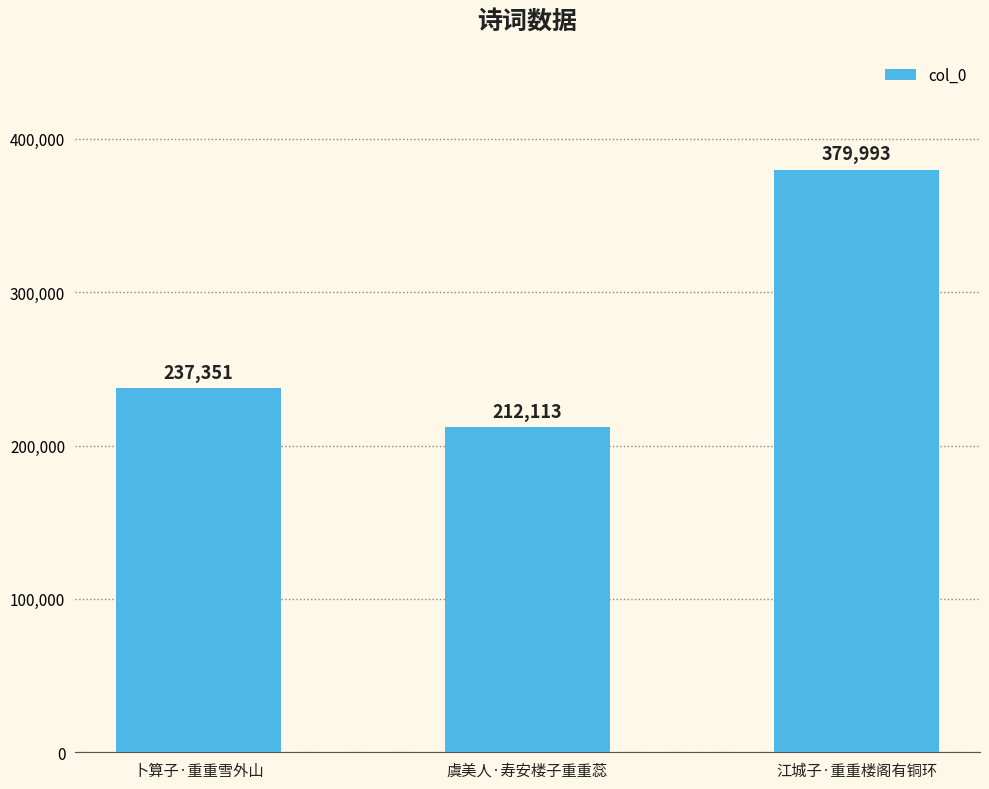

Reading left to right, what are all the values shown in this chart?

卜算子·重重雪外山=237351	虞美人·寿安楼子重重蕊=212113	江城子·重重楼阁有铜环=379993